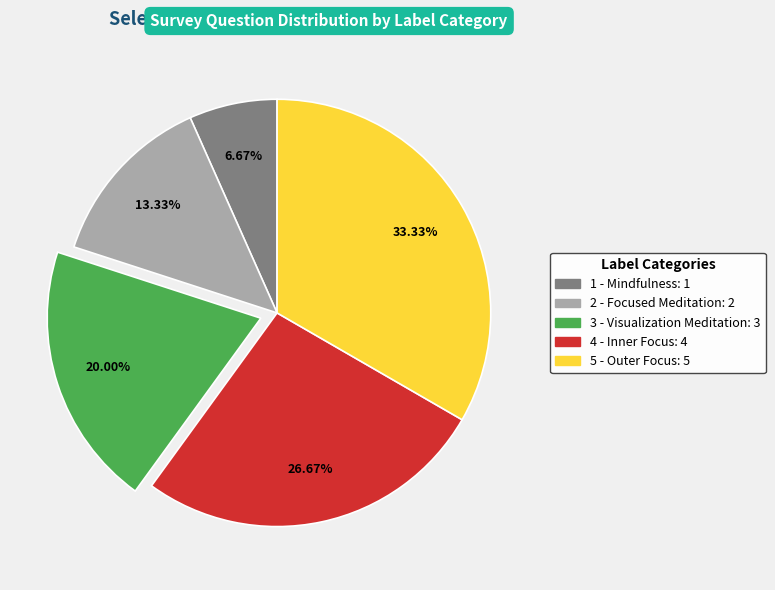

Is it true that 3 - Visualization Meditation is 20% of the pie?

True